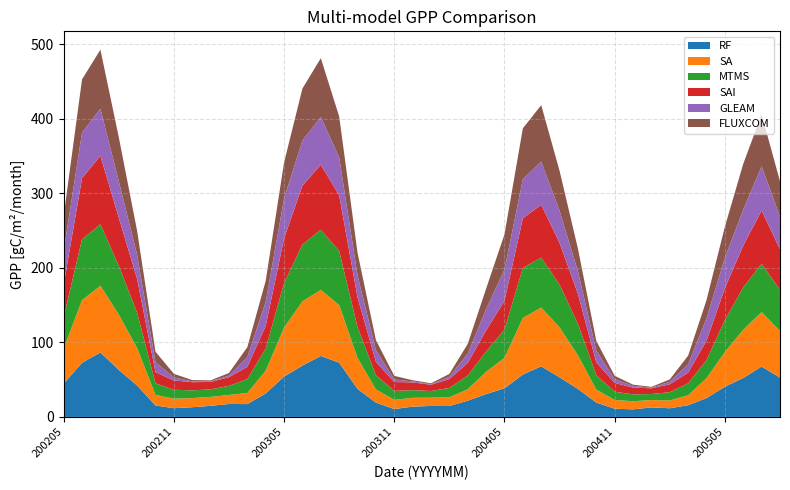

Reading left to right, list all the values displayed in this chart.

RF: 200205=44.7	200206=72.7	200207=86.5	200208=63.2	200209=42.2	200210=15.3	200211=11.7	200212=13.0	200301=14.9	200302=17.4	200303=17.2	200304=31.6	200305=54.1	200306=69.0	200307=81.9	200308=72.8	200309=37.5	200310=19.3	200311=10.6	200312=13.8	200401=14.7	200402=14.7	200403=21.8	200404=30.7	200405=38.5	200406=57.0	200407=68.0	200408=53.1	200409=37.5	200410=19.2	200411=11.0	200412=10.2	200501=12.8	200502=11.6	200503=15.7	200504=25.3	200505=40.6	200506=52.4	200507=67.6	200508=52.7
SA: 200205=46.8	200206=84.1	200207=89.5	200208=74.3	200209=50.1	200210=14.3	200211=12.8	200212=12.2	200301=12.0	200302=12.2	200303=14.9	200304=30.6	200305=65.9	200306=86.1	200307=88.6	200308=77.3	200309=41.6	200310=17.6	200311=12.4	200312=11.8	200401=11.1	200402=11.7	200403=15.4	200404=29.9	200405=40.9	200406=75.9	200407=78.9	200408=67.1	200409=45.0	200410=17.4	200411=11.7	200412=10.9	200501=9.8	200502=10.5	200503=13.3	200504=26.7	200505=46.6	200506=64.7	200507=73.2	200508=62.7
MTMS: 200205=42.5	200206=81.7	200207=82.6	200208=65.3	200209=47.5	200210=15.5	200211=12.0	200212=10.4	200301=10.1	200302=12.1	200303=18.7	200304=29.7	200305=59.7	200306=76.4	200307=80.7	200308=72.7	200309=41.5	200310=19.1	200311=12.0	200312=10.2	200401=8.9	200402=12.6	200403=18.4	200404=27.3	200405=37.9	200406=67.3	200407=67.0	200408=57.3	200409=42.1	200410=19.3	200411=11.1	200412=9.2	200501=8.1	200502=11.1	200503=16.1	200504=24.4	200505=42.8	200506=56.9	200507=64.8	200508=55.1
SAI: 200205=43.5	200206=82.1	200207=92.0	200208=64.6	200209=45.4	200210=15.0	200211=12.5	200212=11.0	200301=10.0	200302=11.7	200303=16.5	200304=30.3	200305=60.0	200306=79.0	200307=87.3	200308=74.8	200309=39.9	200310=18.1	200311=11.9	200312=10.5	200401=8.4	200402=11.9	200403=16.9	200404=28.2	200405=38.8	200406=66.6	200407=70.9	200408=56.1	200409=40.3	200410=17.2	200411=11.9	200412=9.1	200501=7.8	200502=10.6	200503=14.4	200504=26.0	200505=42.9	200506=56.1	200507=71.6	200508=54.6
GLEAM: 200205=45.3	200206=61.1	200207=63.1	200208=49.0	200209=32.2	200210=13.3	200211=4.0	200212=1.2	200301=0.7	200302=2.1	200303=13.0	200304=32.2	200305=53.6	200306=60.5	200307=64.1	200308=50.7	200309=29.6	200310=15.6	200311=3.4	200312=1.2	200401=0.8	200402=3.2	200403=12.5	200404=28.5	200405=41.8	200406=52.5	200407=58.0	200408=43.0	200409=30.4	200410=15.7	200411=4.8	200412=2.5	200501=0.8	200502=3.4	200503=11.1	200504=29.9	200505=40.7	200506=48.4	200507=59.3	200508=43.6
FLUXCOM: 200205=46.9	200206=71.4	200207=79.2	200208=59.2	200209=32.1	200210=14.1	200211=4.8	200212=1.7	200301=1.4	200302=3.5	200303=13.4	200304=28.3	200305=48.3	200306=69.8	200307=79.0	200308=55.0	200309=30.2	200310=13.5	200311=4.9	200312=1.6	200401=1.2	200402=3.6	200403=13.1	200404=27.6	200405=47.4	200406=68.3	200407=75.7	200408=53.7	200409=30.4	200410=13.1	200411=4.6	200412=1.6	200501=1.1	200502=3.2	200503=11.7	200504=24.6	200505=41.8	200506=61.4	200507=69.6	200508=47.7